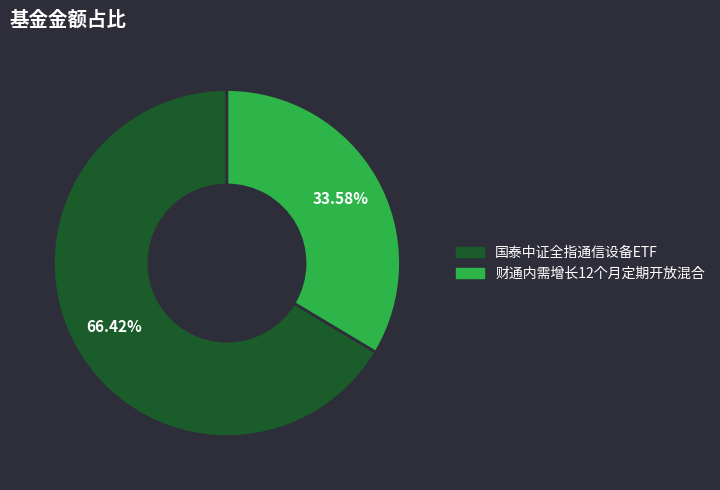

To the nearest percent, what is the difference between the largest and smallest slice percentages?

33%